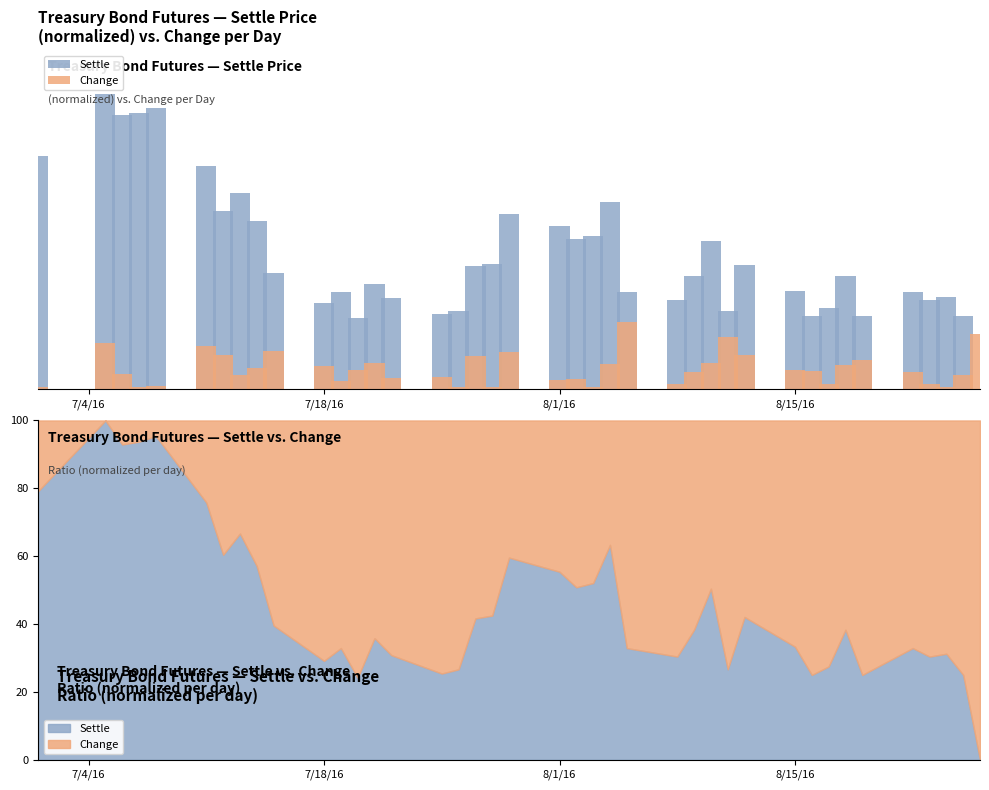

Which series has the largest range (max minus min)?

Settle